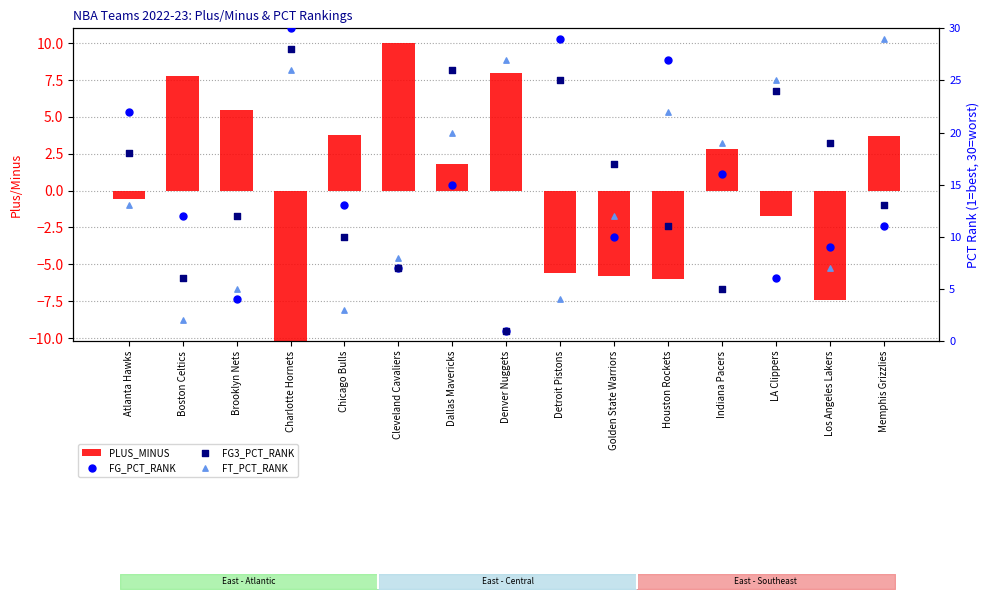

Which series contains the lowest Y value?

PLUS_MINUS